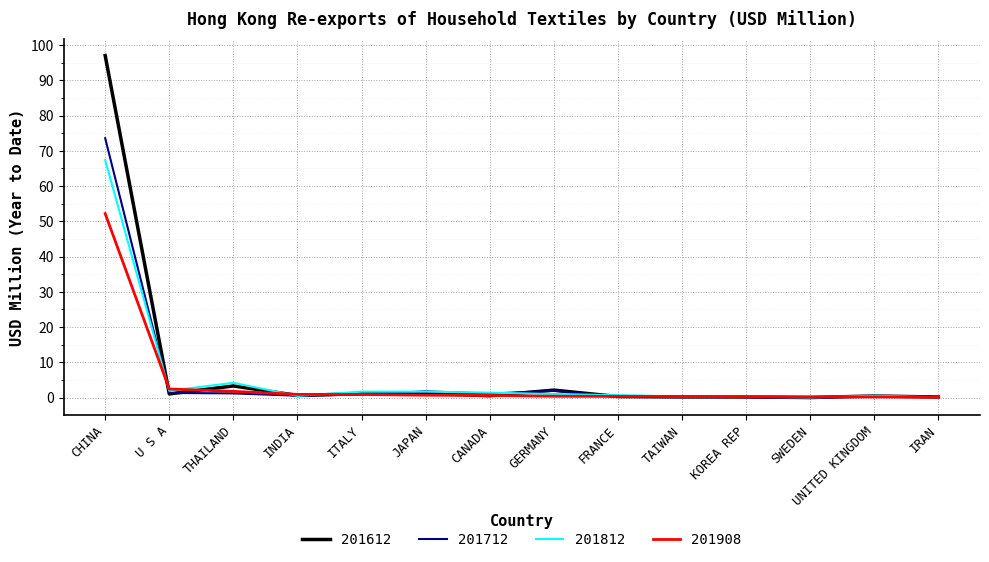

Which series has the largest range (max minus min)?

201612